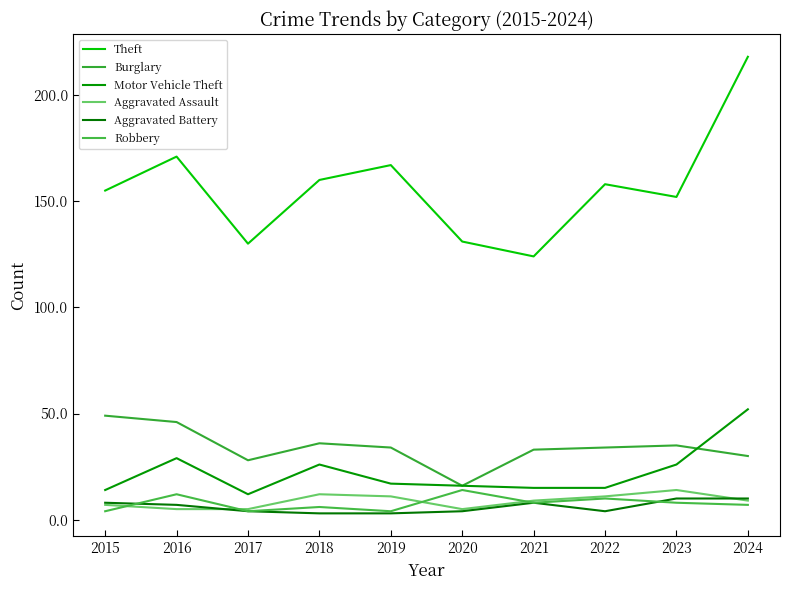

Does the chart have visible grid lines?

No